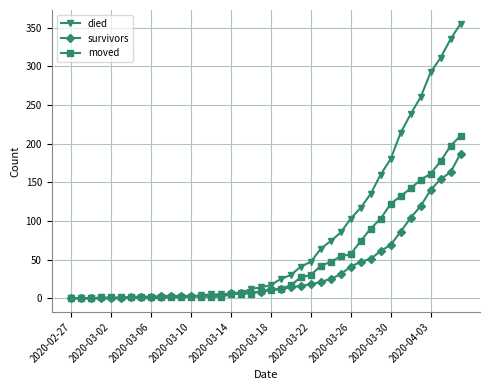

What is the maximum value for died?

355